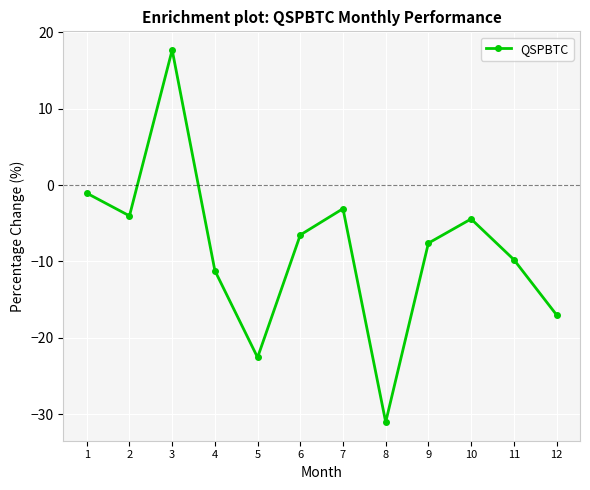

Count the number of data series in this chart.

1